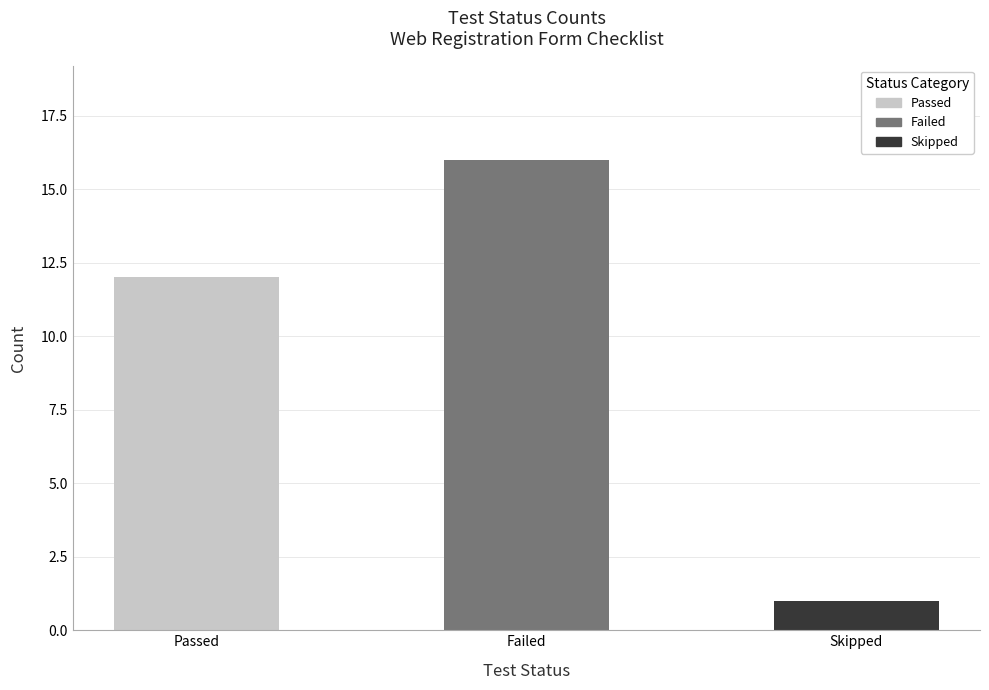

What is the label of the 2nd bar from the right?

Failed